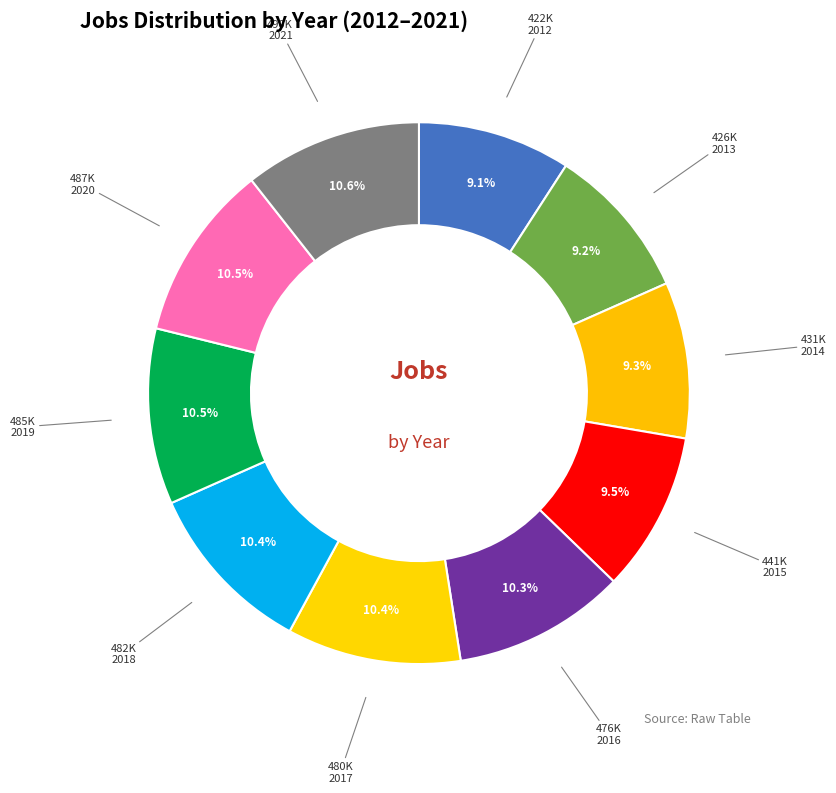

Count the number of slices in the pie.

10